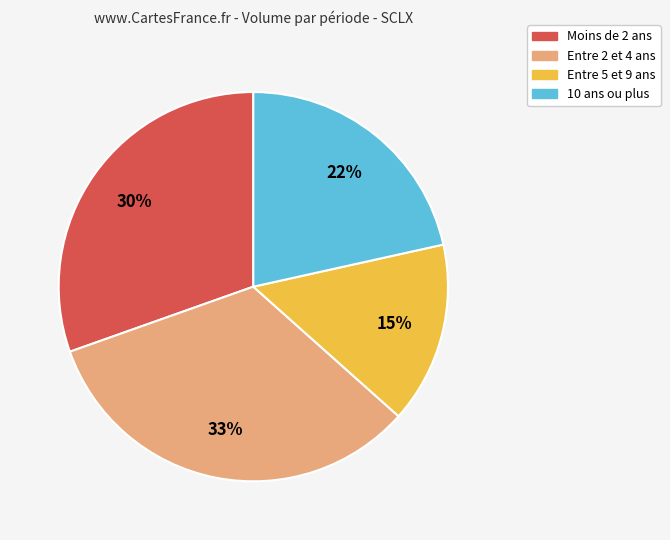

To the nearest percent, what is the average slice percentage?

25%